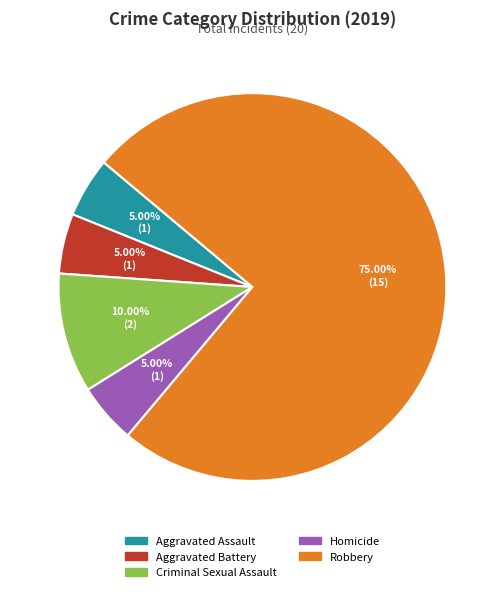

What is the ratio of the value at Aggravated Battery to the value at Robbery?

0.1